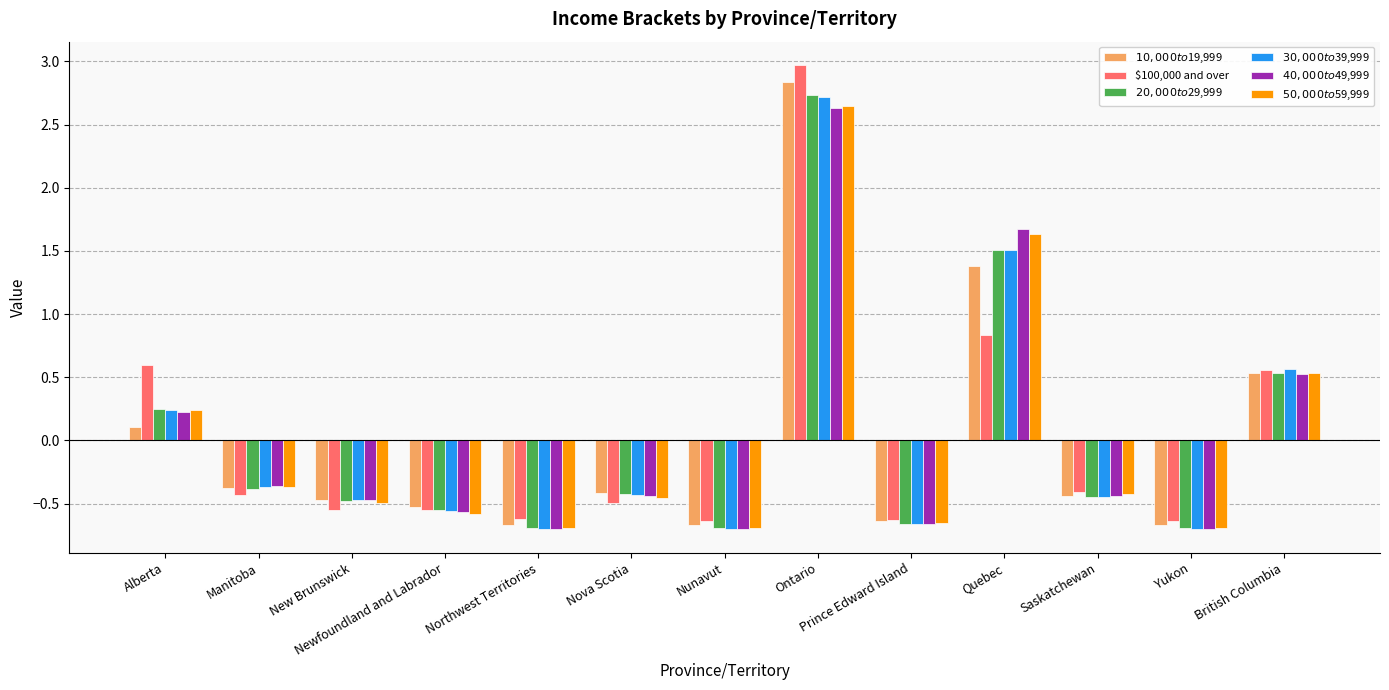

What is the total value across all series at Saskatchewan?

-2.6